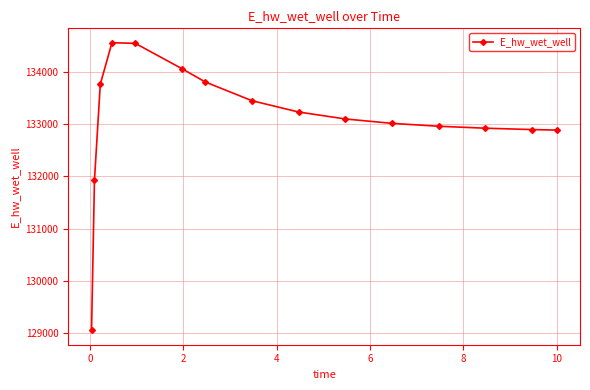

How many series are shown in this chart?

1